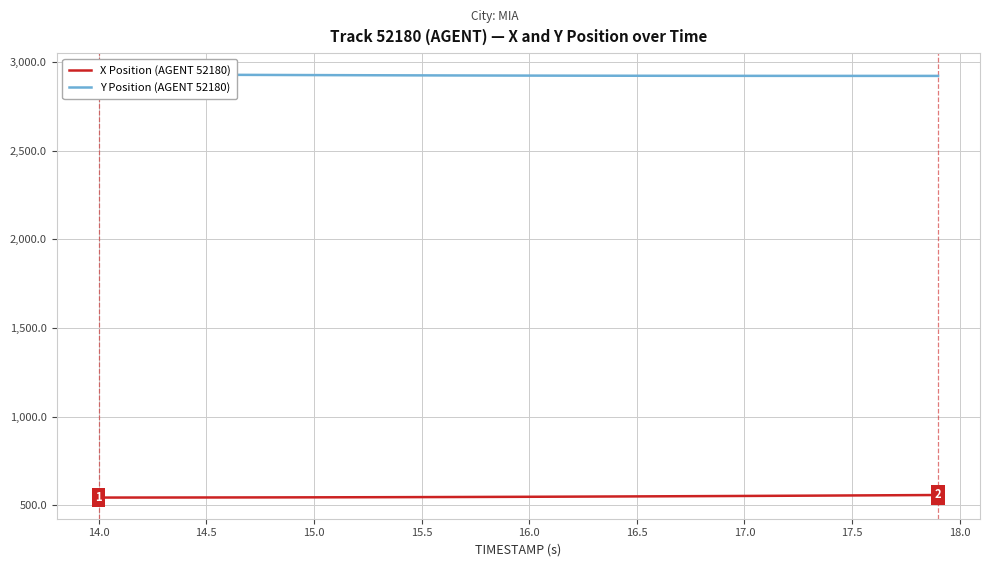

Rank the series by their maximum value, from lowest to highest.

X Position (AGENT 52180), Y Position (AGENT 52180)